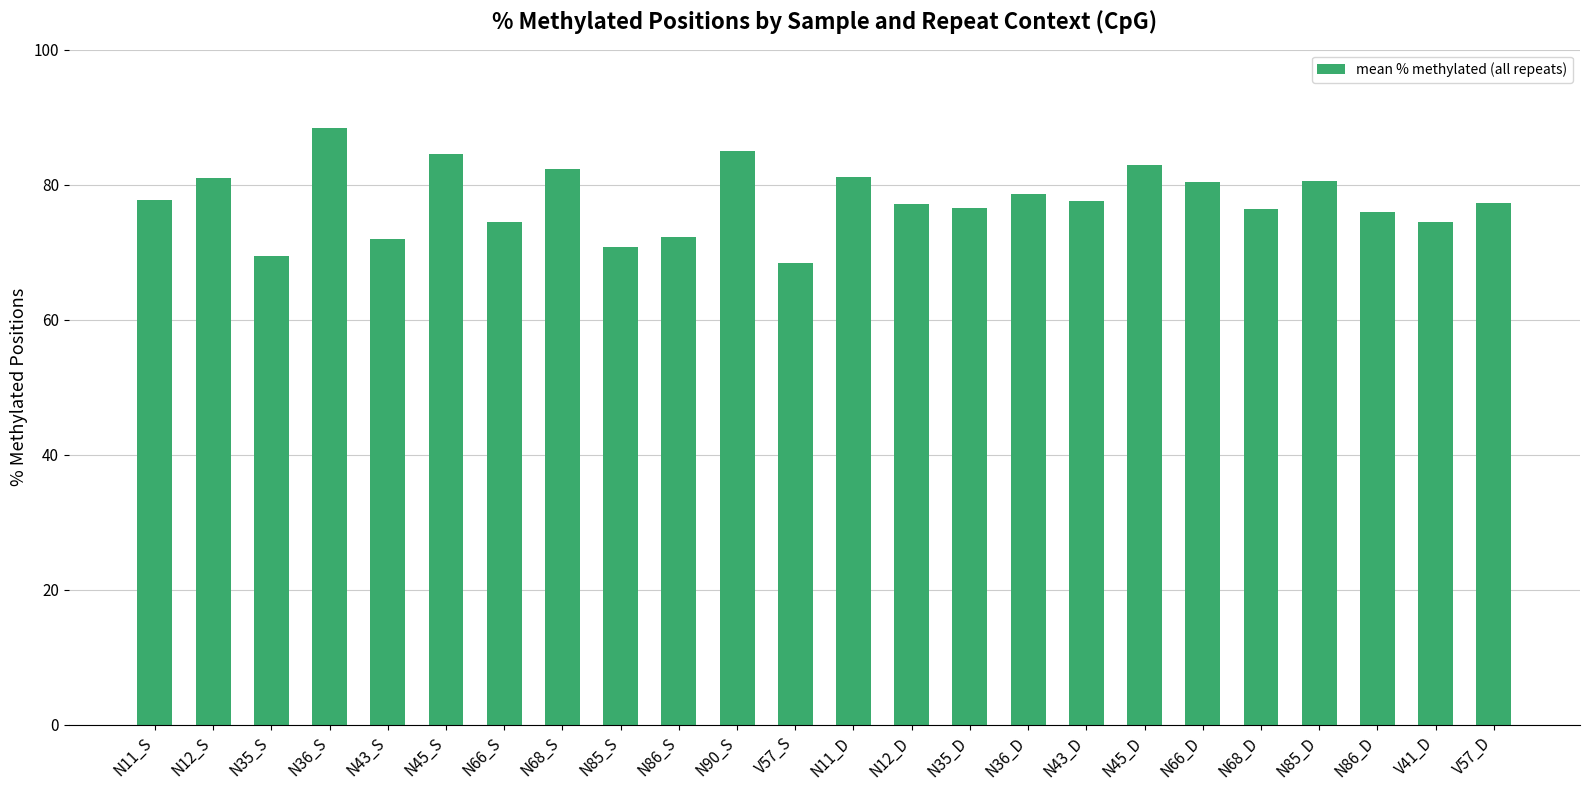

What is the label of the 2nd bar from the left?

N12_S